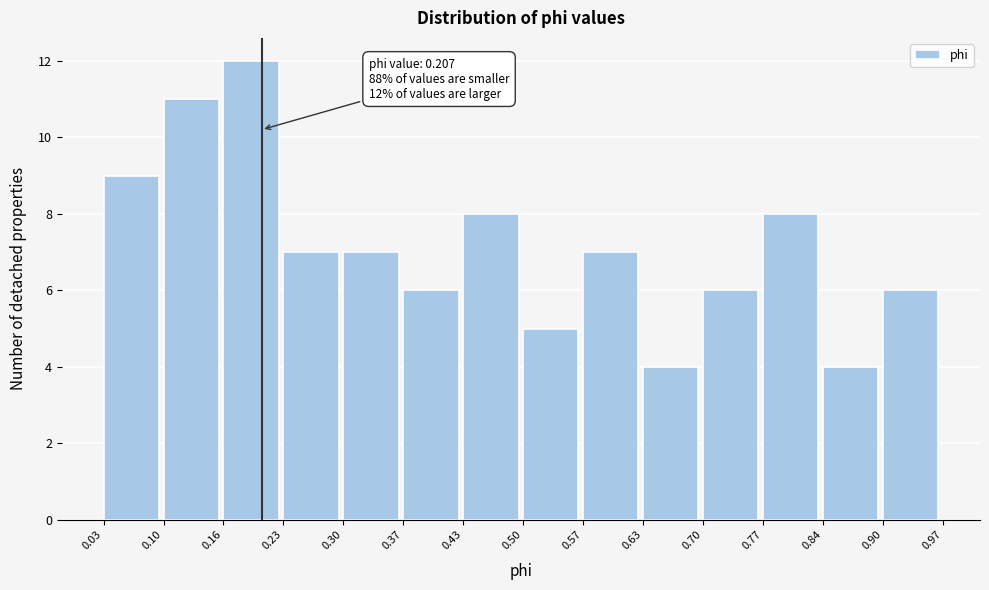

Which range on the x-axis has the tallest bar?

0.16 to 0.23